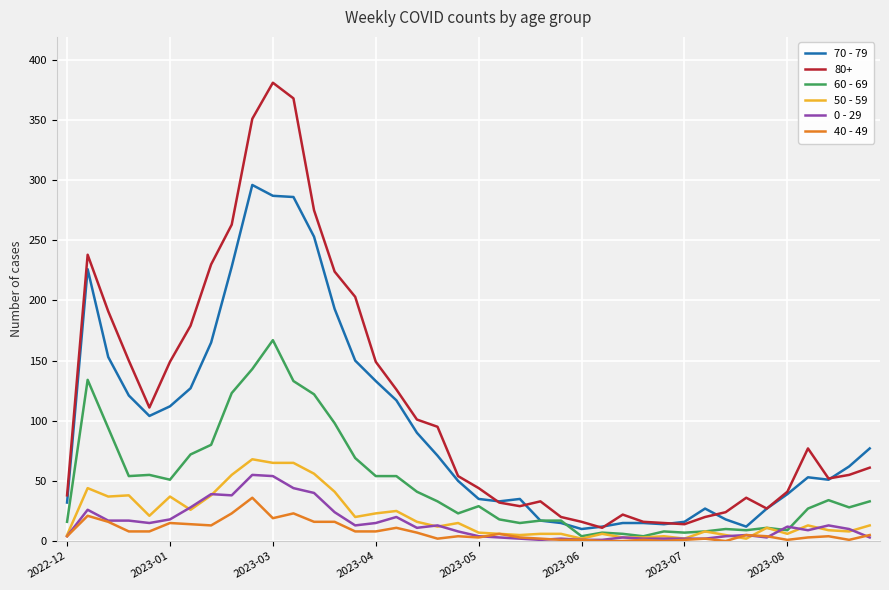

Which series has the widest spread of values?

80+